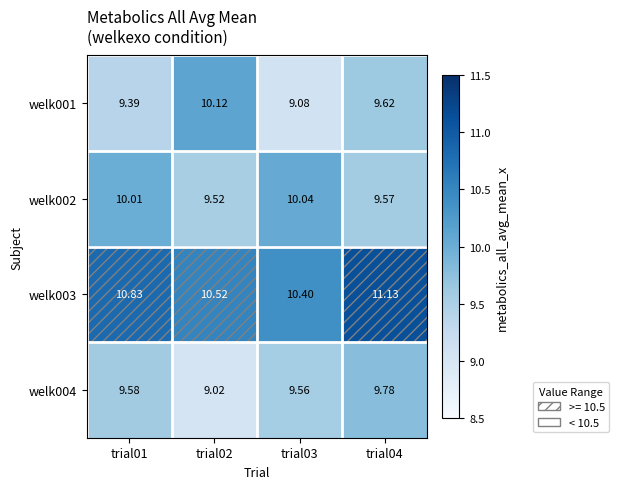

How many data points does each series have?

4